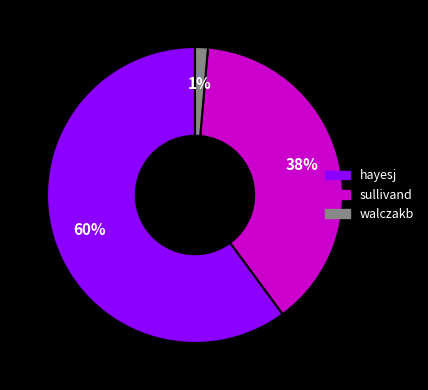

Combined, do walczakb and sullivand account for over 50%?

No